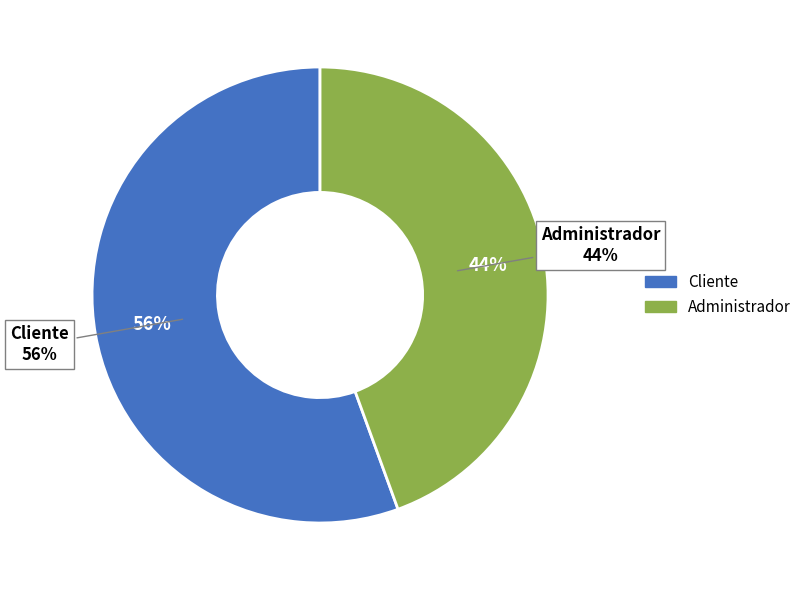

How many slices are in this pie chart?

2